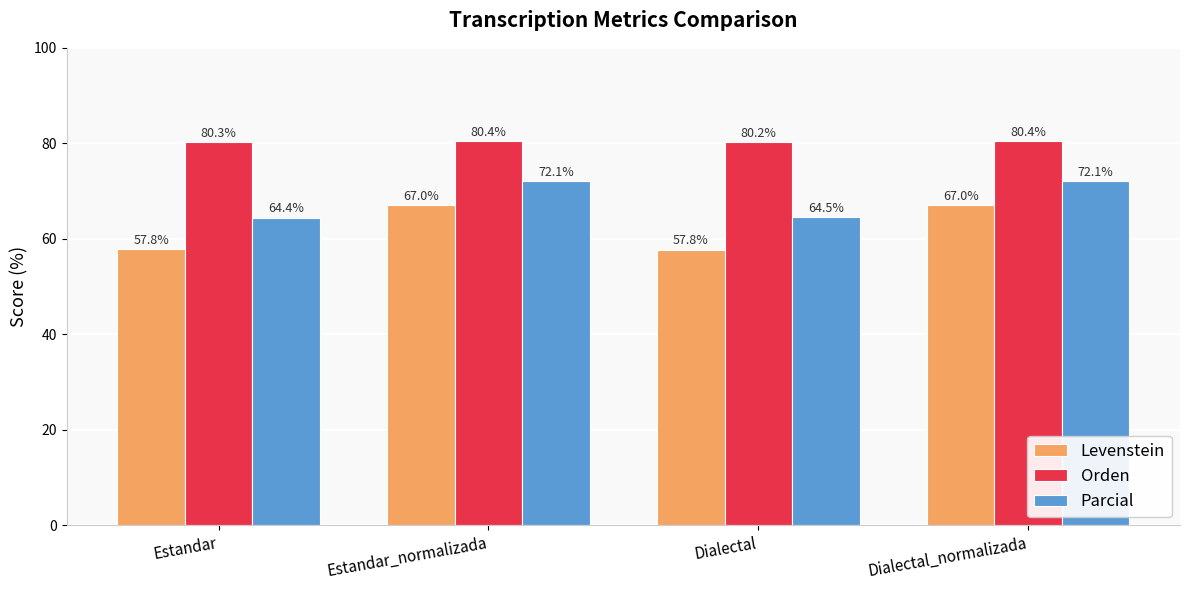

What is the value of the Orden bar at the 2nd from the left?

80.4